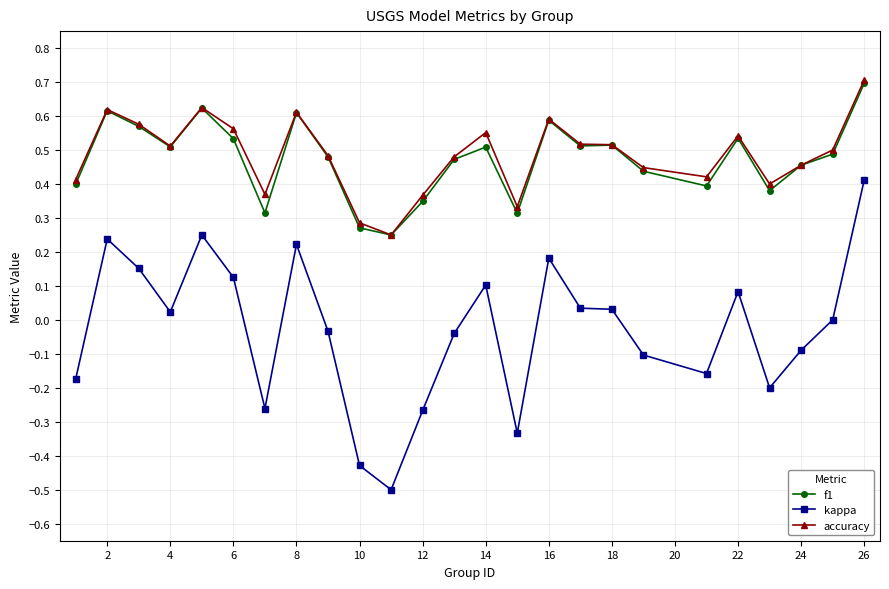

What is the minimum value shown in the chart?

-0.5